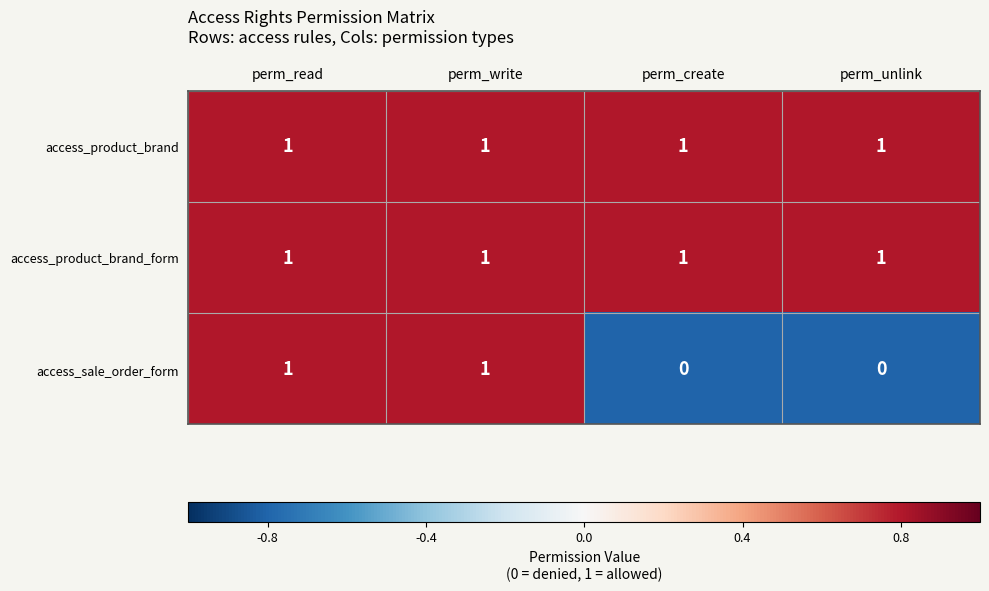

At how many categories does at least one series exceed 0?

4